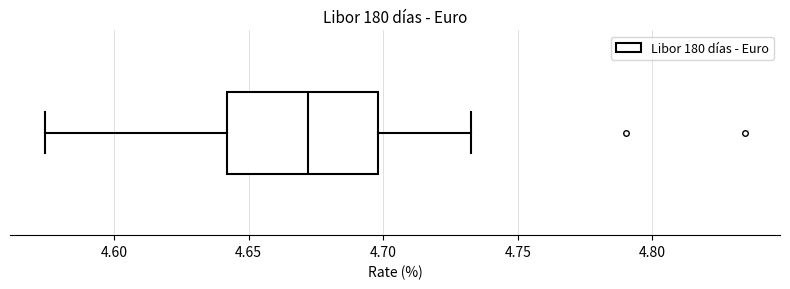

Read this box plot against the x-axis: the position of the median line, the range covered by the box, and the ends of both whiskers. The values are not printed on the chart, so give them approximately, as read against the axis.

median 4.670, box 4.640 to 4.700, whiskers 4.575 to 4.735